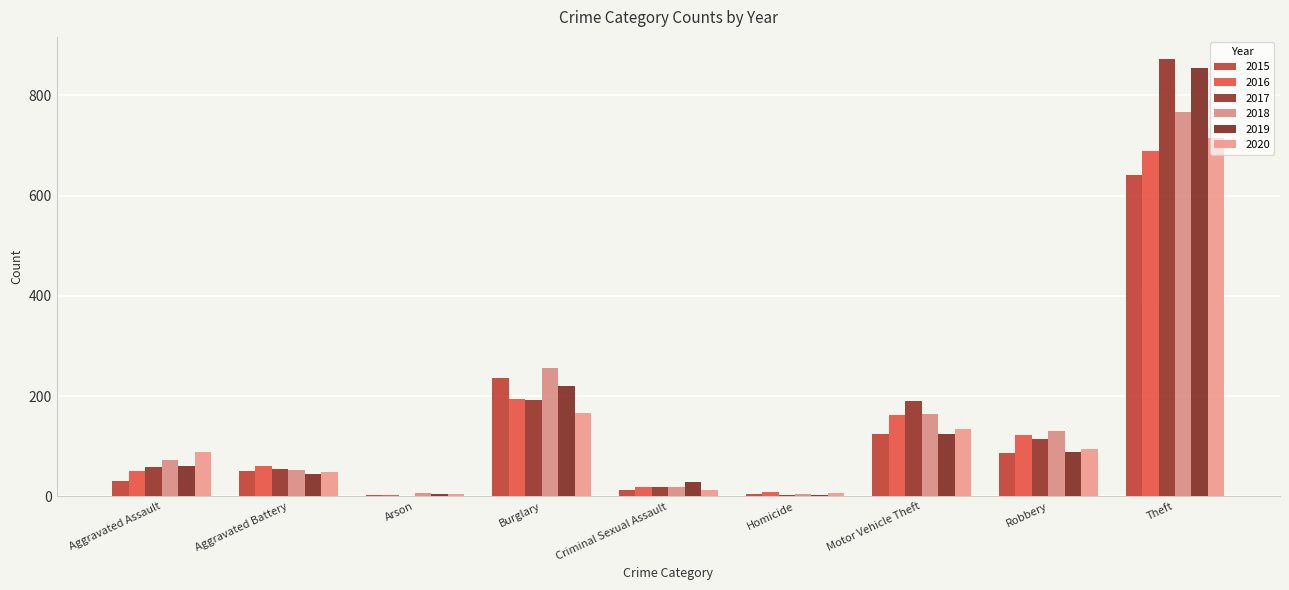

What is the label of the 1st bar from the left?

Aggravated Assault